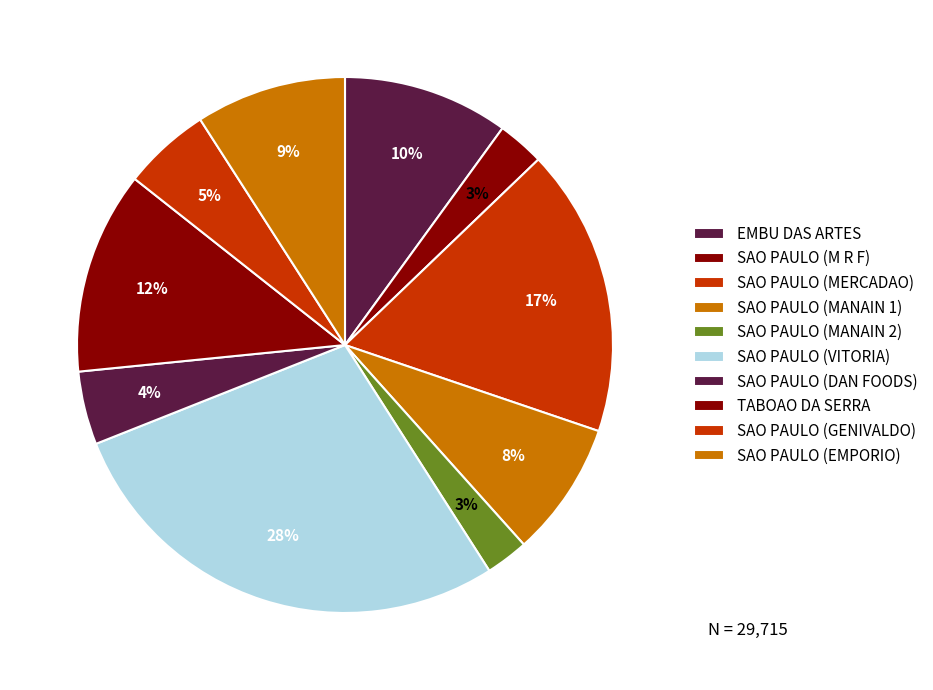

To the nearest percent, what is the average slice percentage?

10%